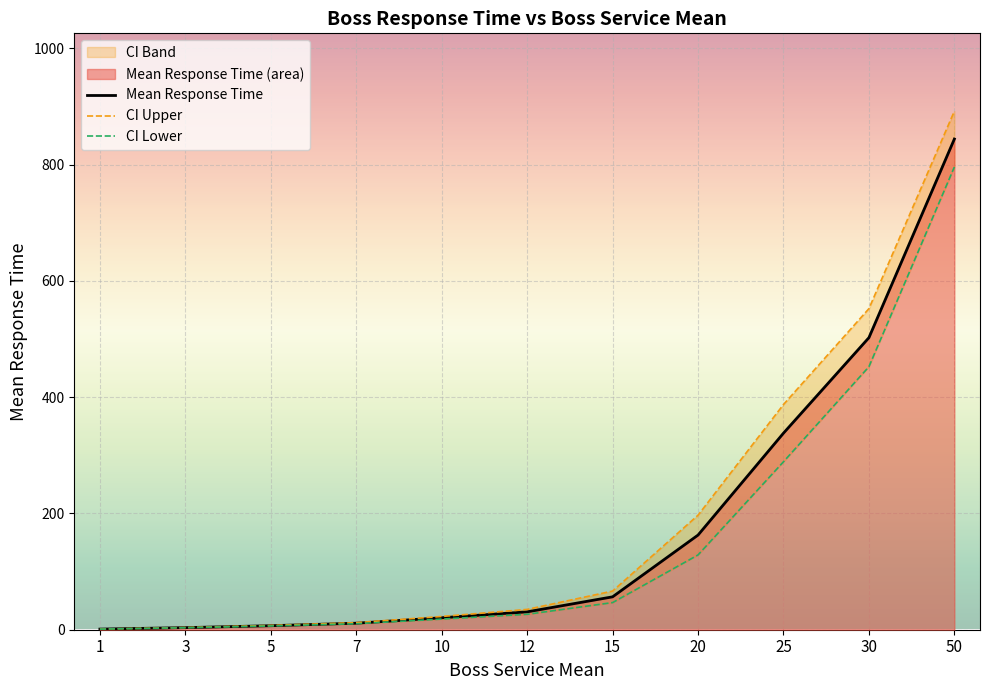

What is the difference between the maximum and minimum values in the CI Lower series?

794.9